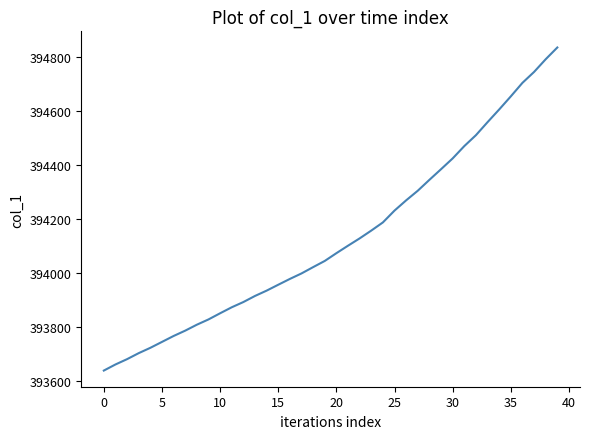

What is the difference between the maximum and minimum values?

1195.9